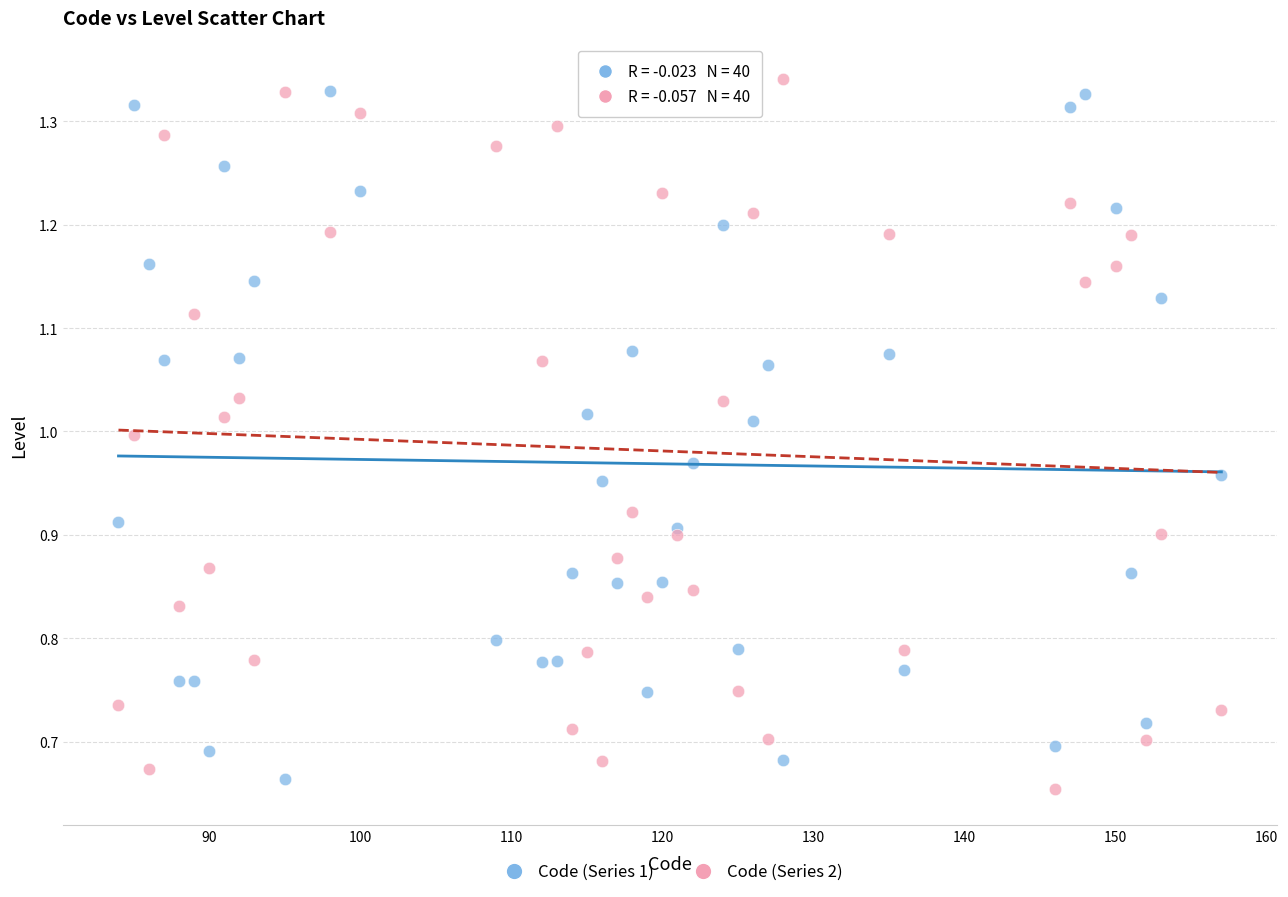

What is the X range (max minus min) for the scatter plot?

73.0